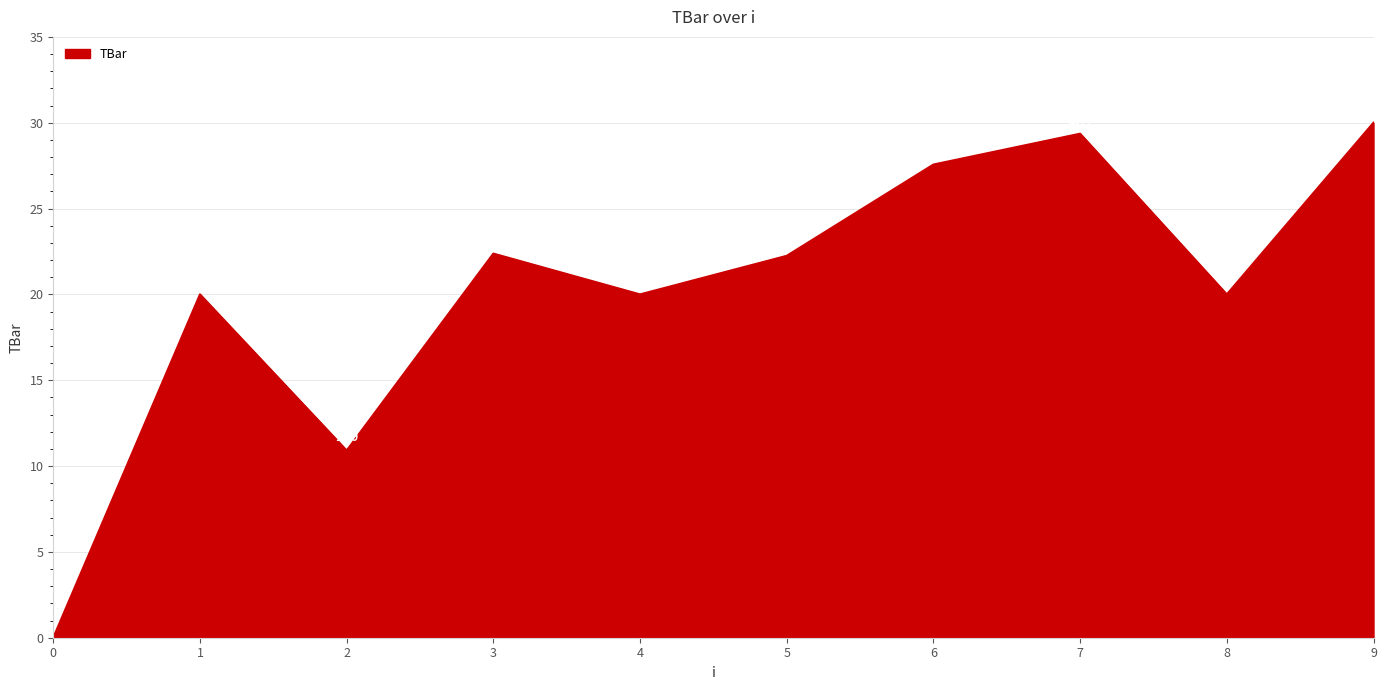

What is the greatest value displayed?

30.0